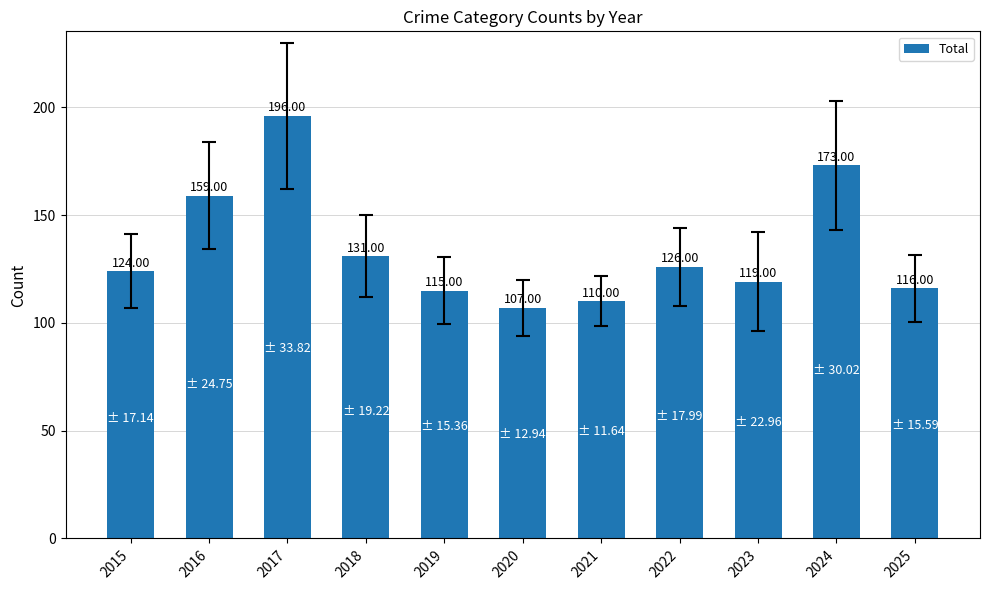

What is the minimum value shown in the chart?

107